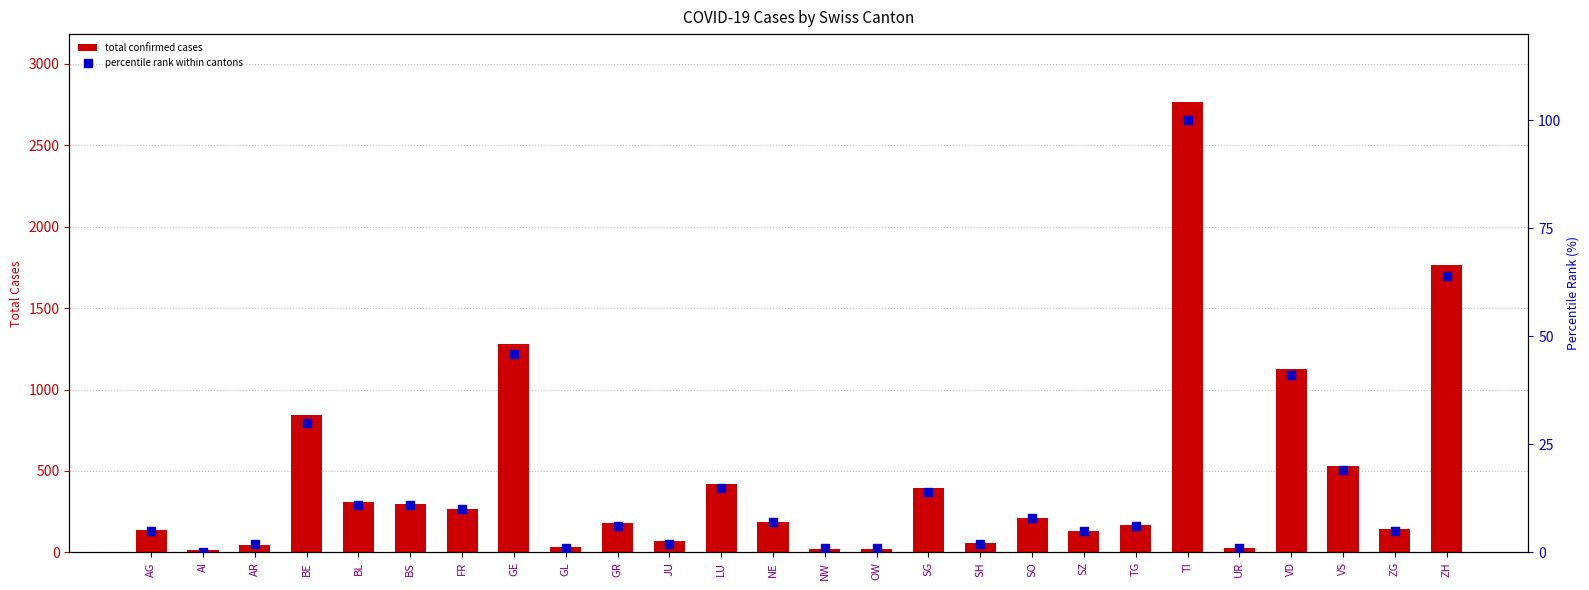

Which series has the widest spread of Y values?

total confirmed cases